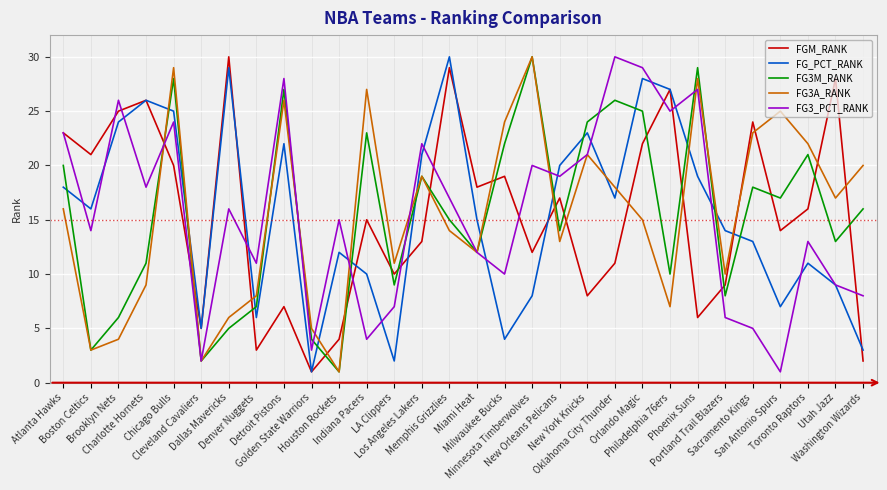

After their last crossing, which series has the higher values: FG_PCT_RANK or FG3A_RANK?

FG3A_RANK